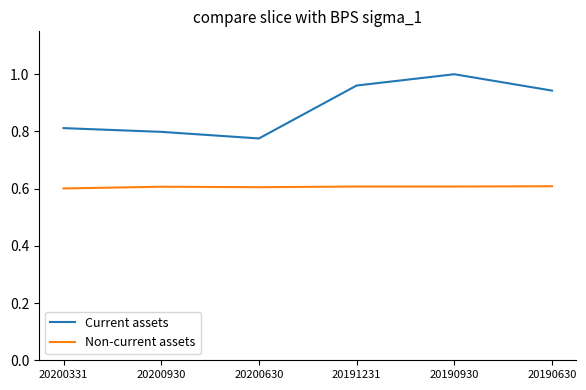

Rank the series at 20200630 from lowest to highest value.

Non-current assets, Current assets